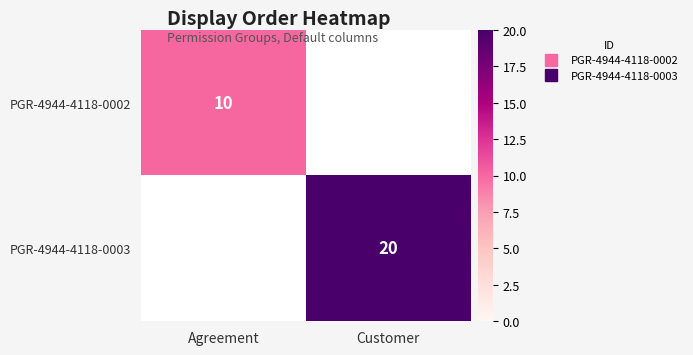

List the labels in order of PGR-4944-4118-0003 value, largest first.

Agreement, Customer